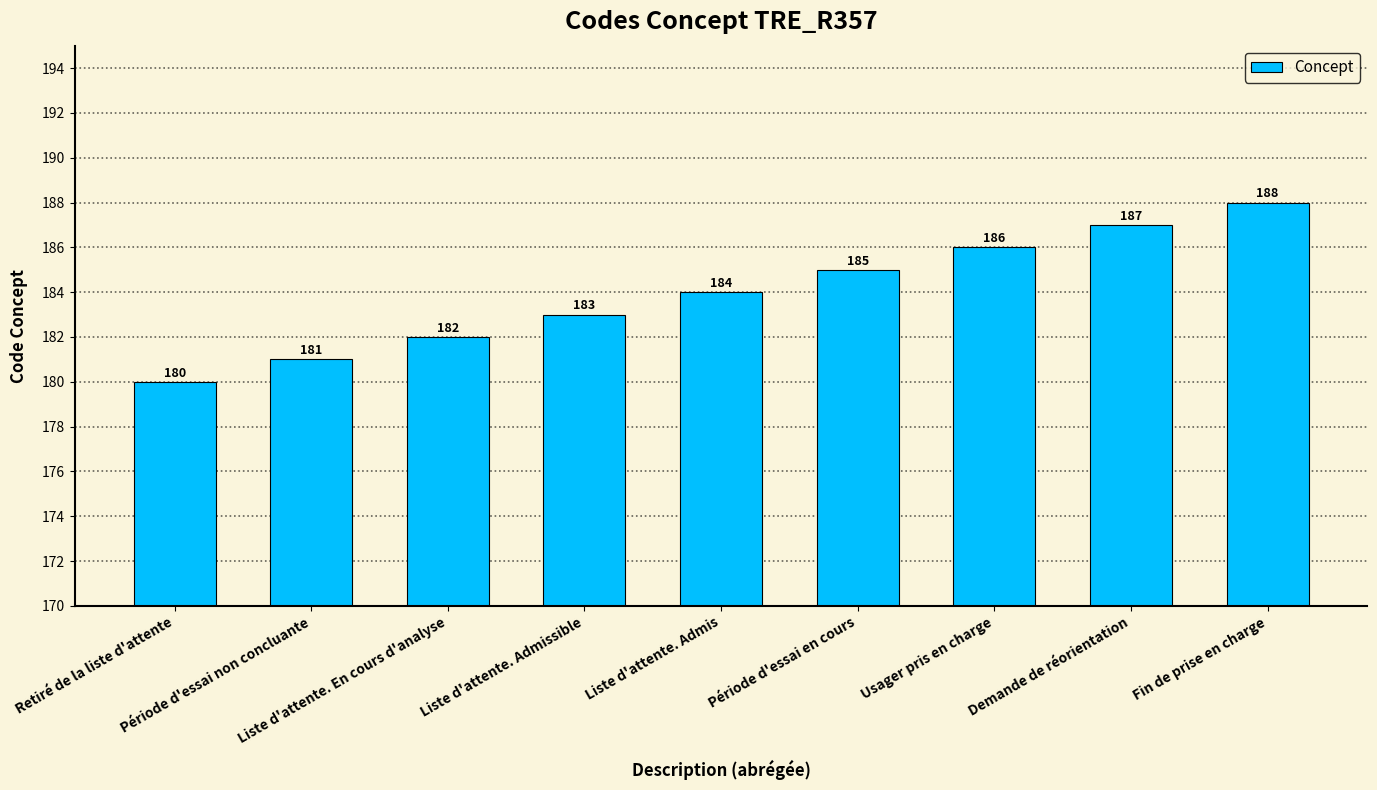

Count the values in the range 182 to 186.

5